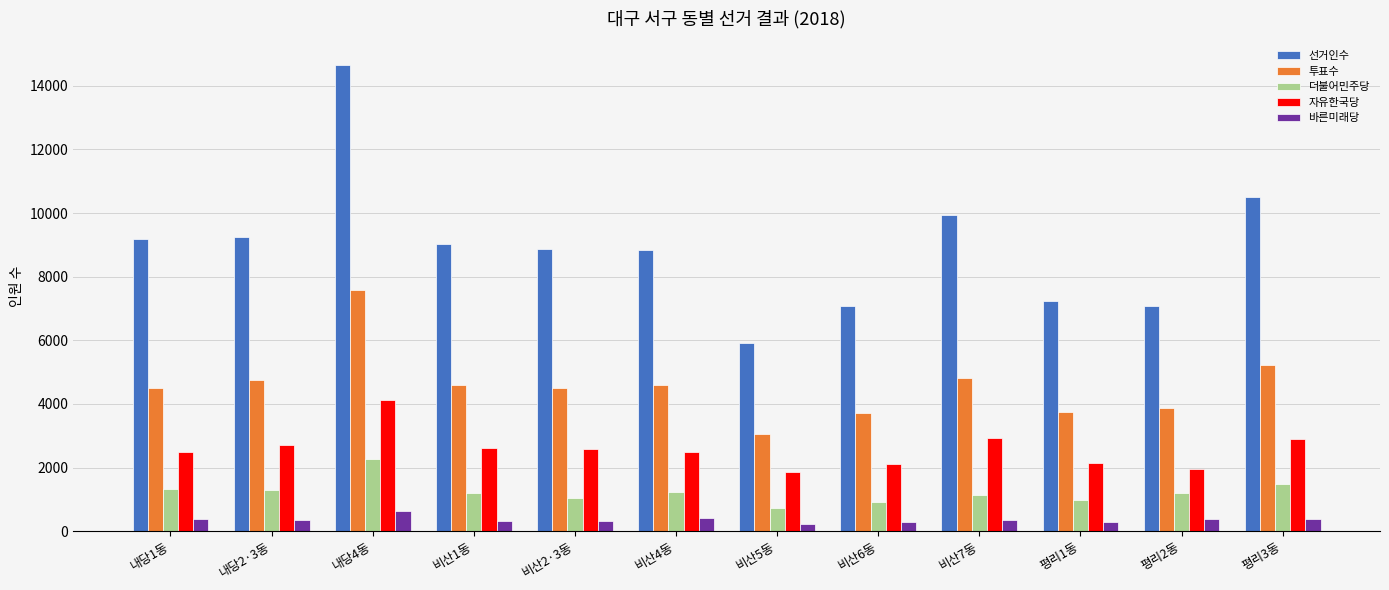

Which series has the largest total across all categories?

선거인수